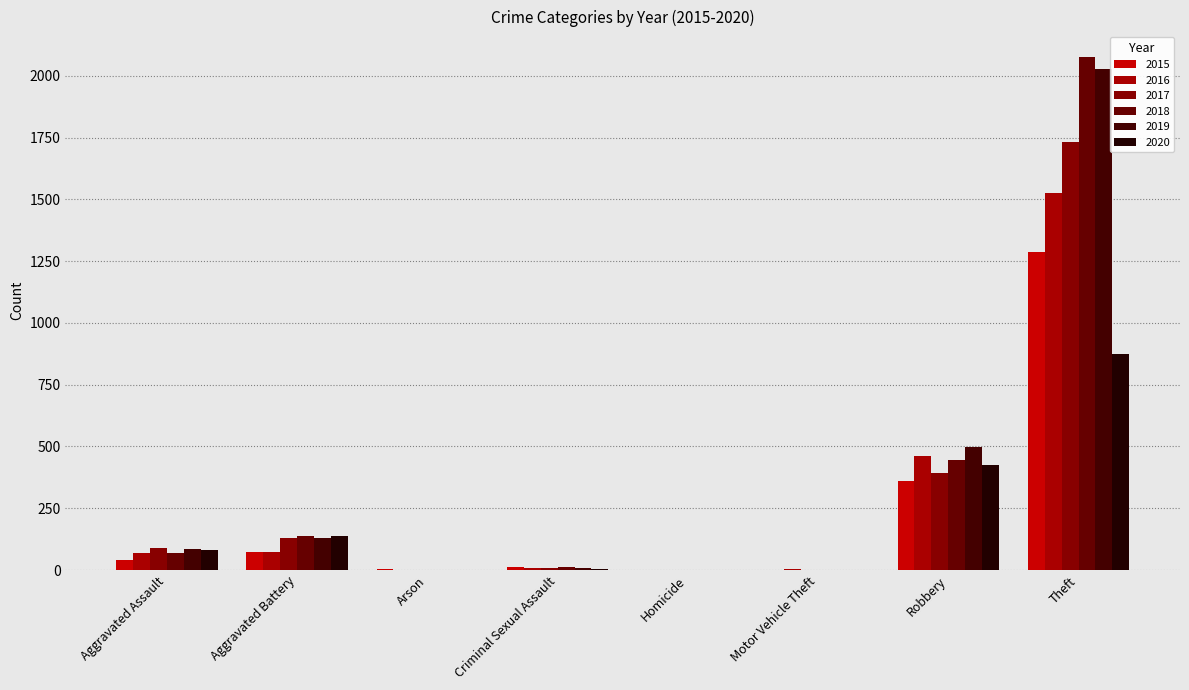

What are all the series names shown in the legend?

2015, 2016, 2017, 2018, 2019, 2020